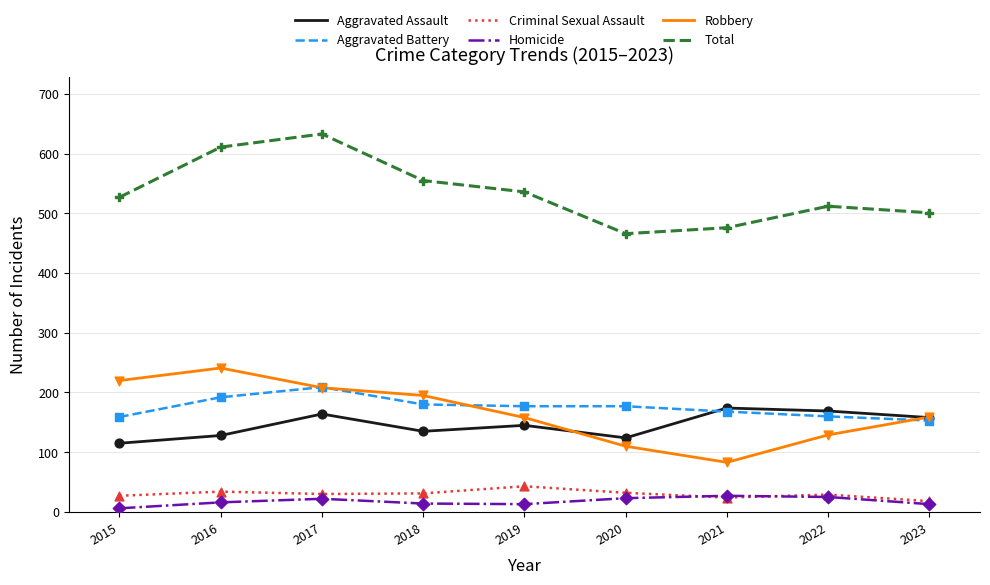

Is the value of Aggravated Battery at 2015 greater than the value of Total at 2017?

No